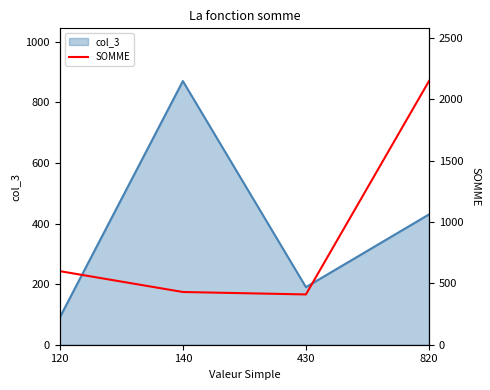

What is the average value?

898